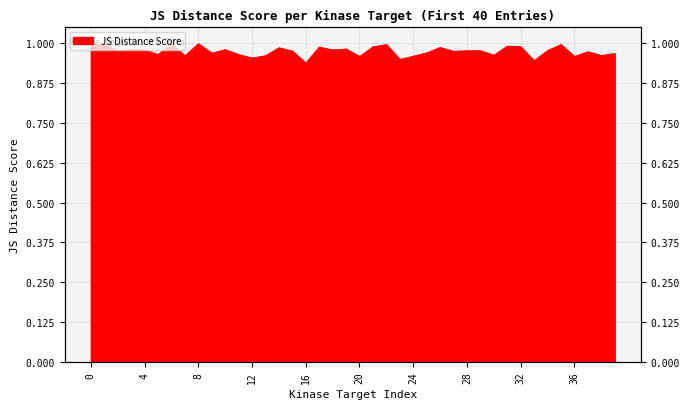

List the labels in order of value, smallest first.

16, 33, 23, 12, 20, 36, 24, 7, 13, 38, 30, 11, 5, 39, 9, 25, 37, 27, 15, 28, 2, 29, 34, 18, 4, 10, 3, 19, 14, 26, 17, 21, 32, 31, 1, 35, 22, 0, 6, 8